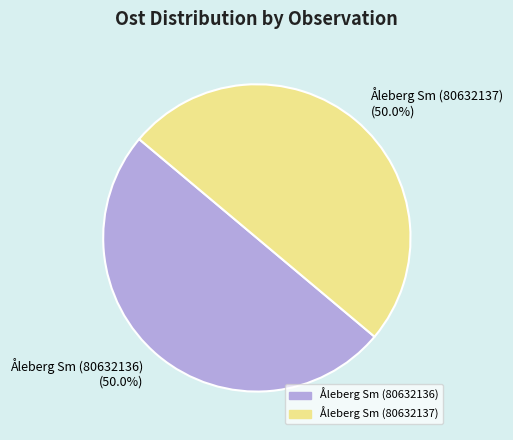

Do Åleberg Sm (80632137) and Åleberg Sm (80632136) together represent more than half of the pie?

Yes